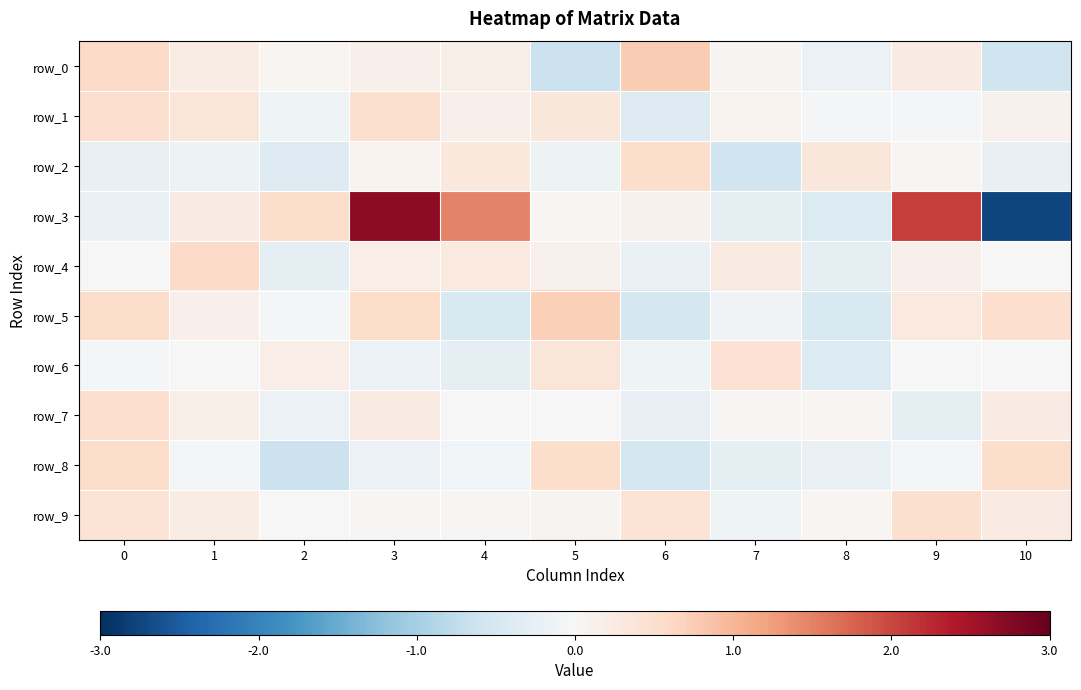

At 0, list the series in order from smallest to largest.

row_2, row_3, row_6, row_4, row_9, row_1, row_7, row_5, row_8, row_0